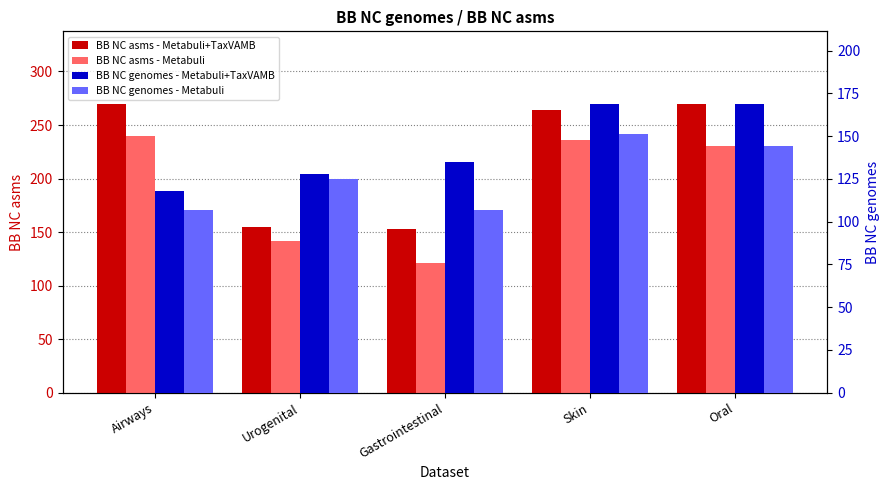

What is the value of the BB NC genomes - Metabuli bar at the 2nd from the left?

125